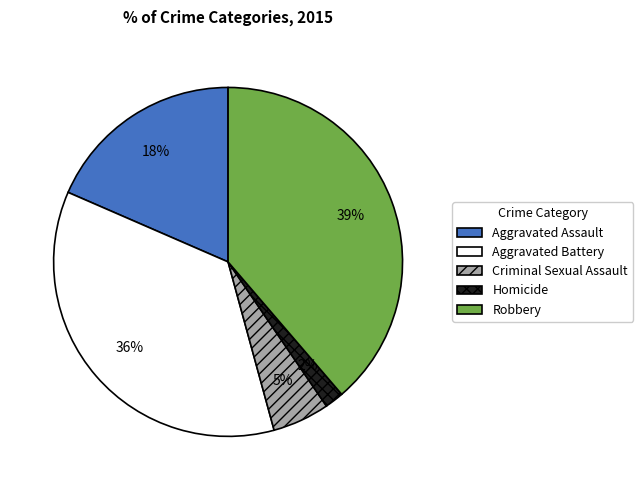

What percentage is the Aggravated Battery slice, to the nearest percent?

36%